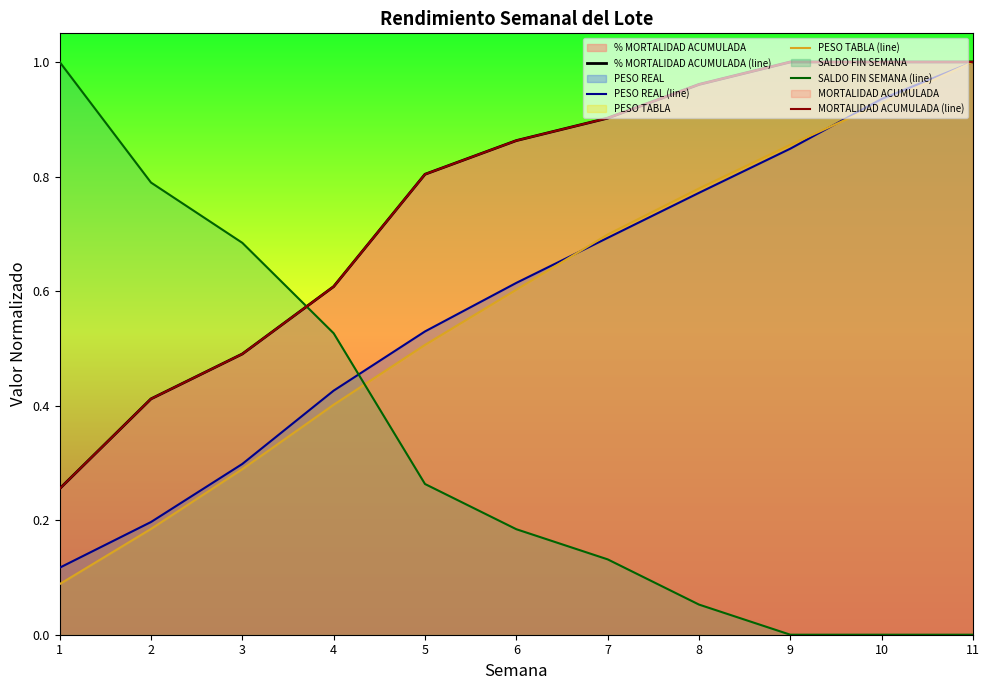

How many categories are shown in the chart?

11